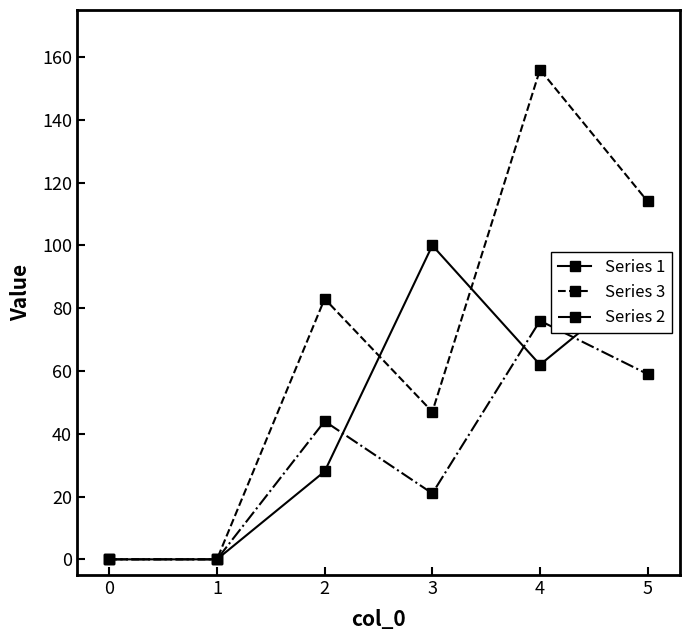

At which category does Series 1 reach its first local peak?

3